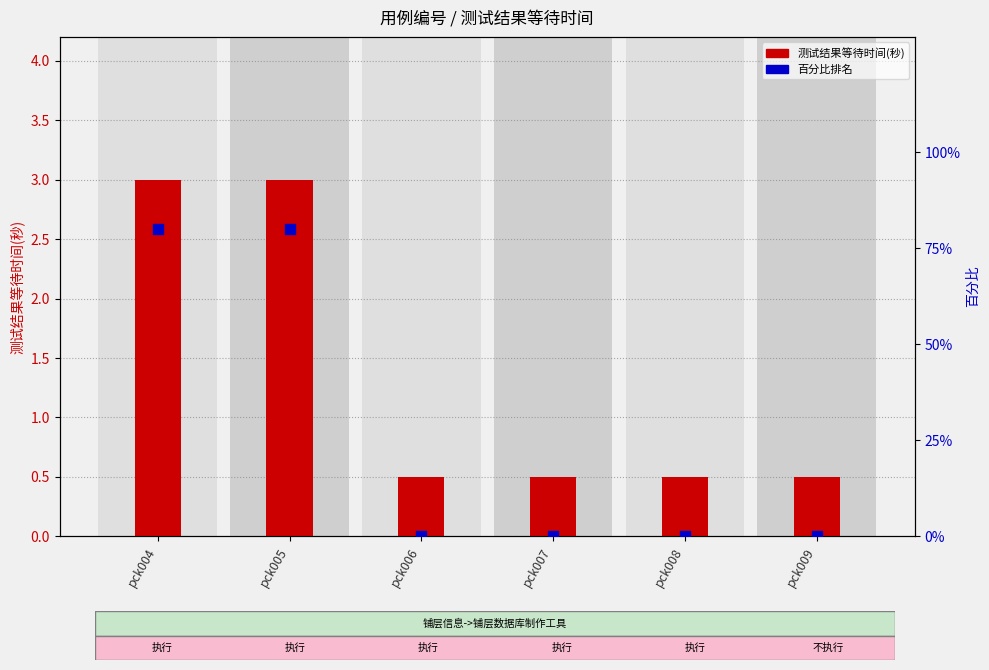

Which series has the widest spread of Y values?

百分比排名